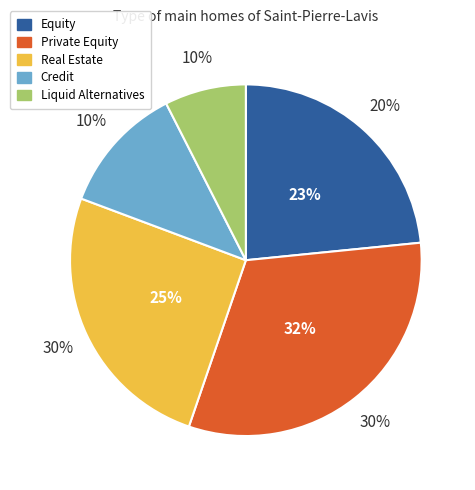

To the nearest percent, what portion does Real Estate represent?

25%